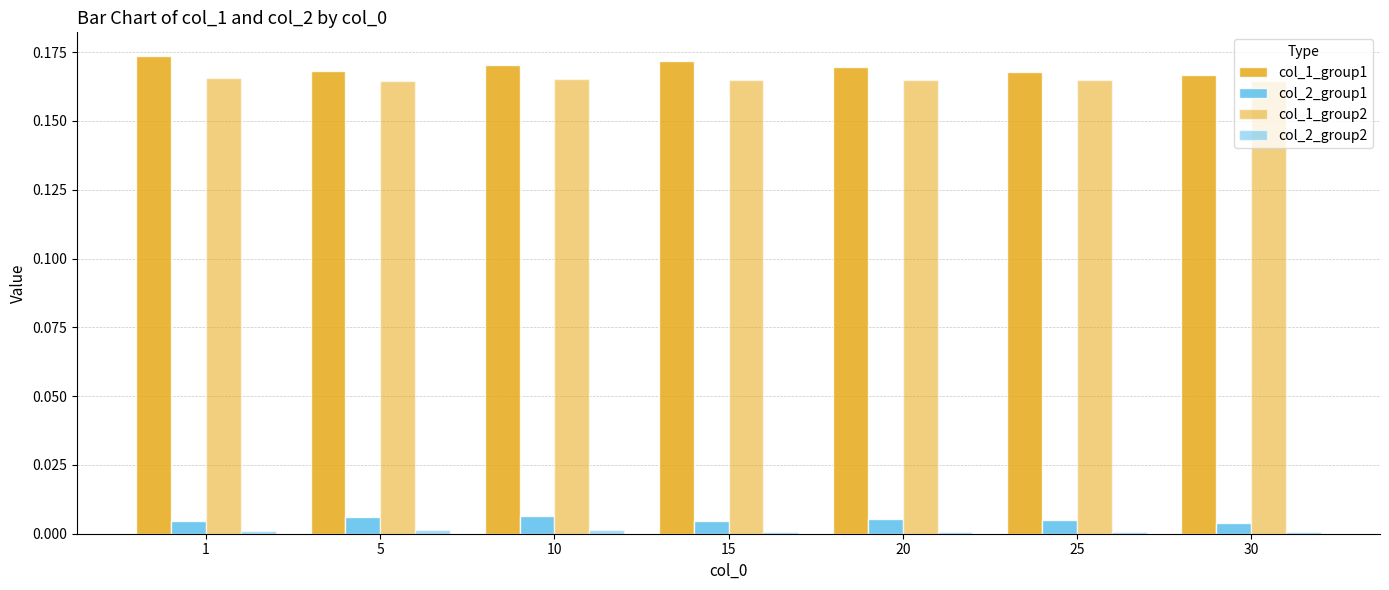

Which series has the largest range (max minus min)?

col_1_group1